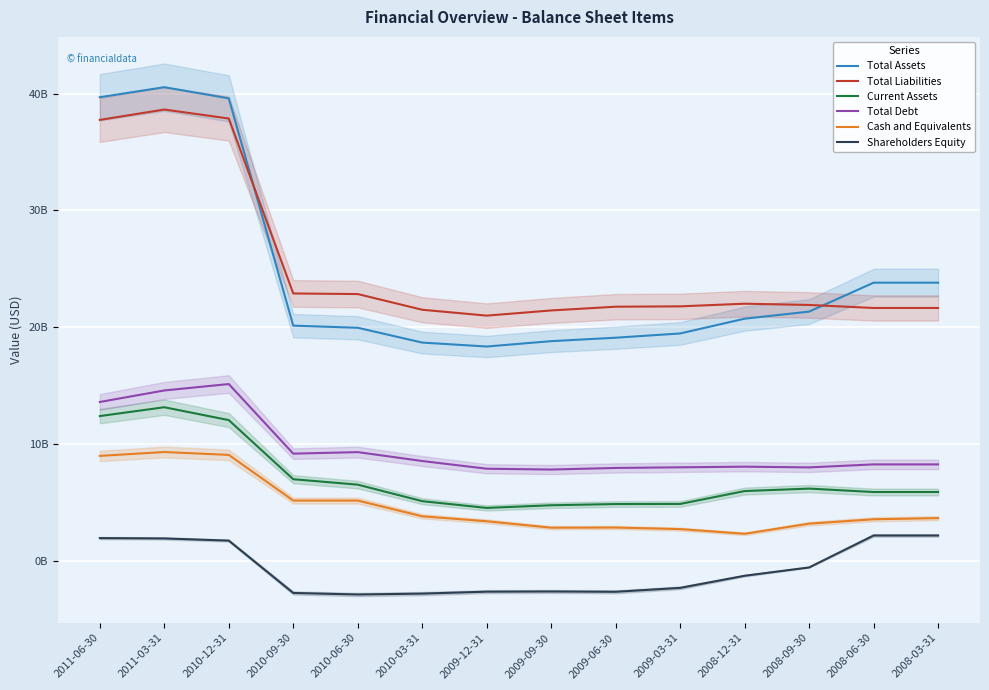

In Shareholders Equity, how many points are higher than both neighbors (excluding endpoints)?

1